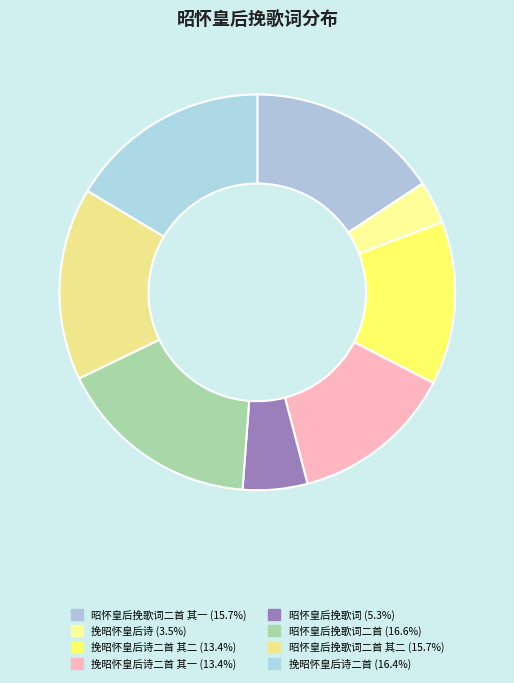

What is the largest slice in the pie chart?

昭怀皇后挽歌词二首